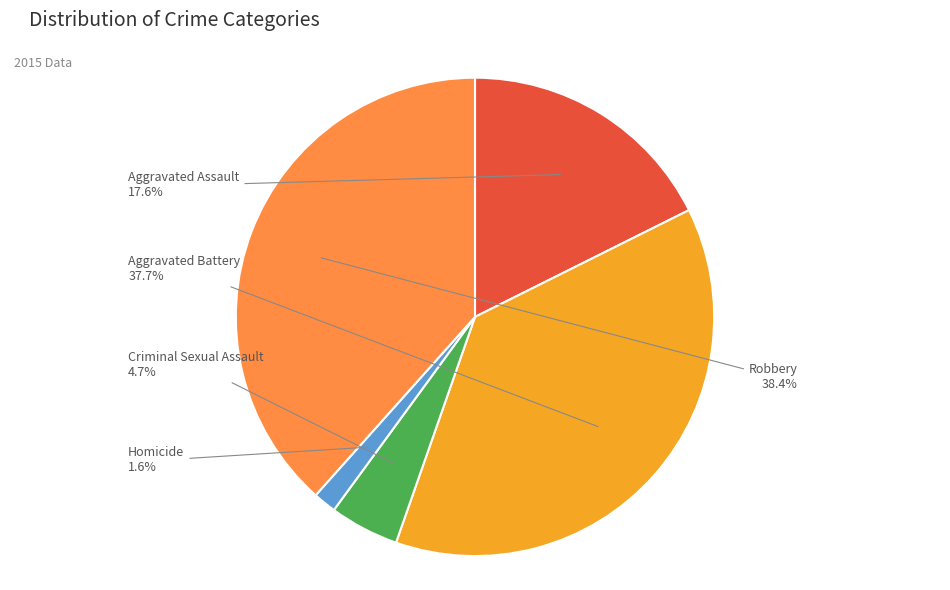

Rank the categories by value from lowest to highest.

Homicide, Criminal Sexual Assault, Aggravated Assault, Aggravated Battery, Robbery